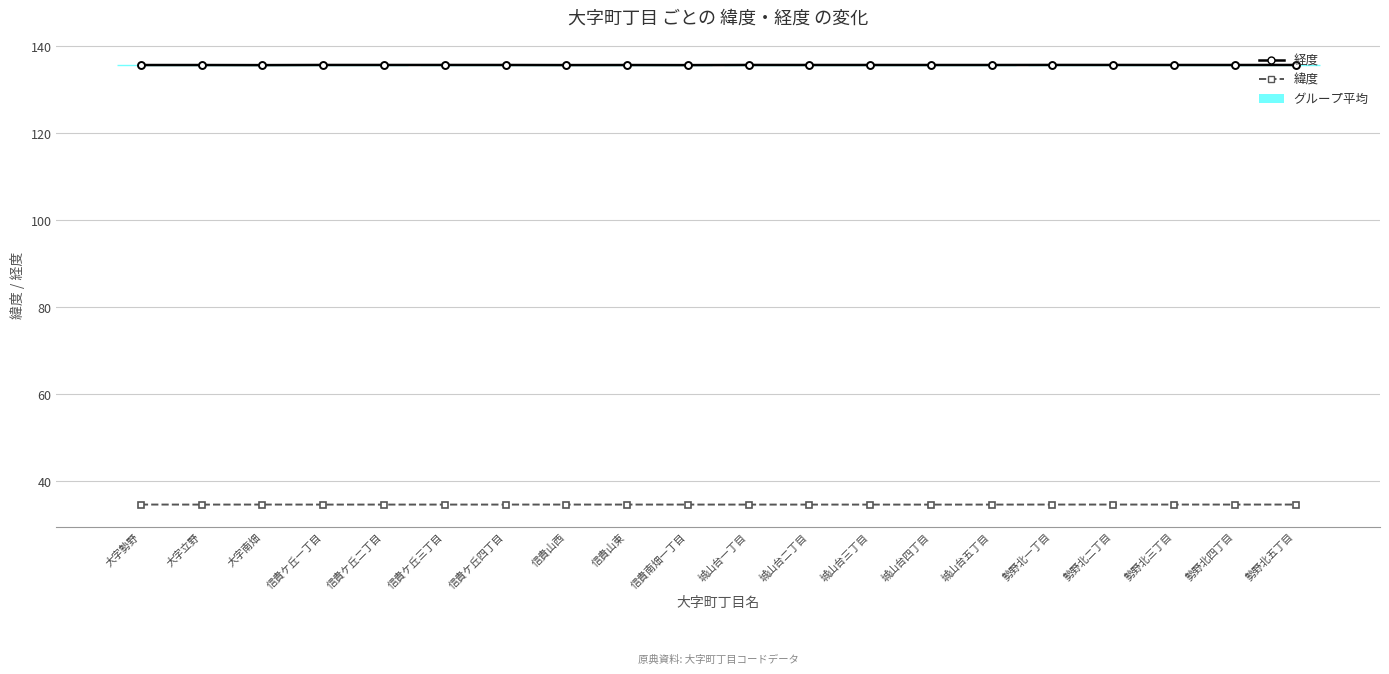

Reading left to right, list all the values displayed in this chart.

経度: 大字勢野=135.7	大字立野=135.7	大字南畑=135.7	信貴ケ丘一丁目=135.7	信貴ケ丘二丁目=135.7	信貴ケ丘三丁目=135.7	信貴ケ丘四丁目=135.7	信貴山西=135.7	信貴山東=135.7	信貴南畑一丁目=135.7	城山台一丁目=135.7	城山台二丁目=135.7	城山台三丁目=135.7	城山台四丁目=135.7	城山台五丁目=135.7	勢野北一丁目=135.7	勢野北二丁目=135.7	勢野北三丁目=135.7	勢野北四丁目=135.7	勢野北五丁目=135.7
緯度: 大字勢野=34.6	大字立野=34.6	大字南畑=34.6	信貴ケ丘一丁目=34.6	信貴ケ丘二丁目=34.6	信貴ケ丘三丁目=34.6	信貴ケ丘四丁目=34.6	信貴山西=34.6	信貴山東=34.6	信貴南畑一丁目=34.6	城山台一丁目=34.6	城山台二丁目=34.6	城山台三丁目=34.6	城山台四丁目=34.6	城山台五丁目=34.6	勢野北一丁目=34.6	勢野北二丁目=34.6	勢野北三丁目=34.6	勢野北四丁目=34.6	勢野北五丁目=34.6